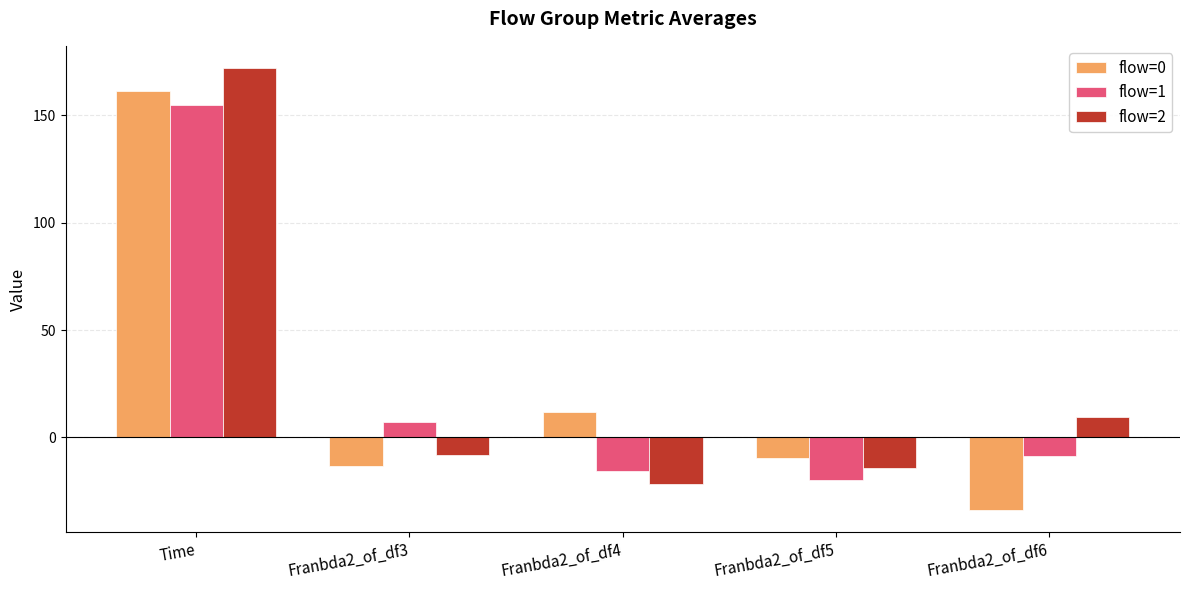

True or false: flow=2 has a value of 2.3 at Franbda2_of_df6.

False